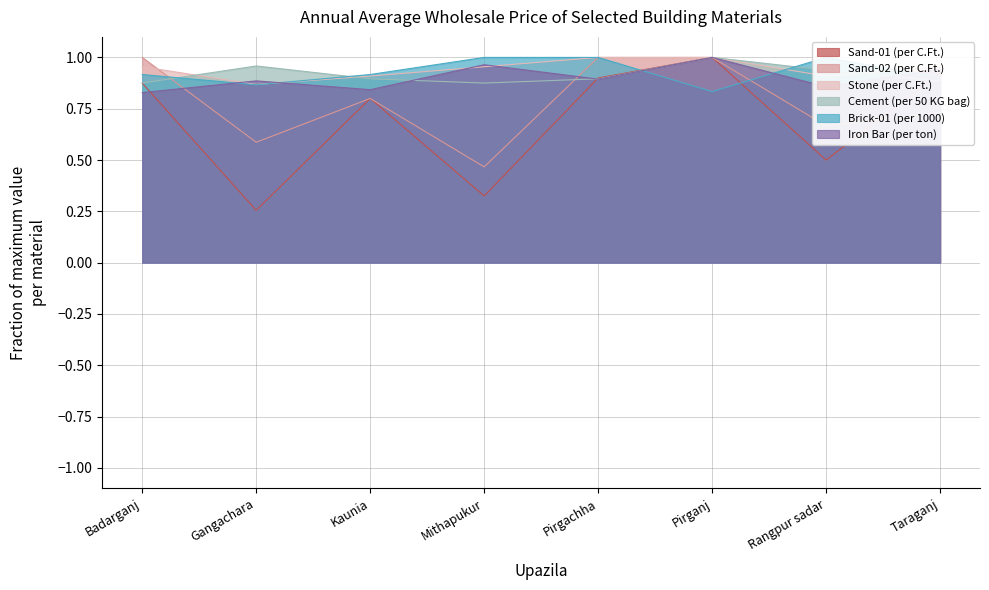

What is the total value across all series at Taraganj?

5.3